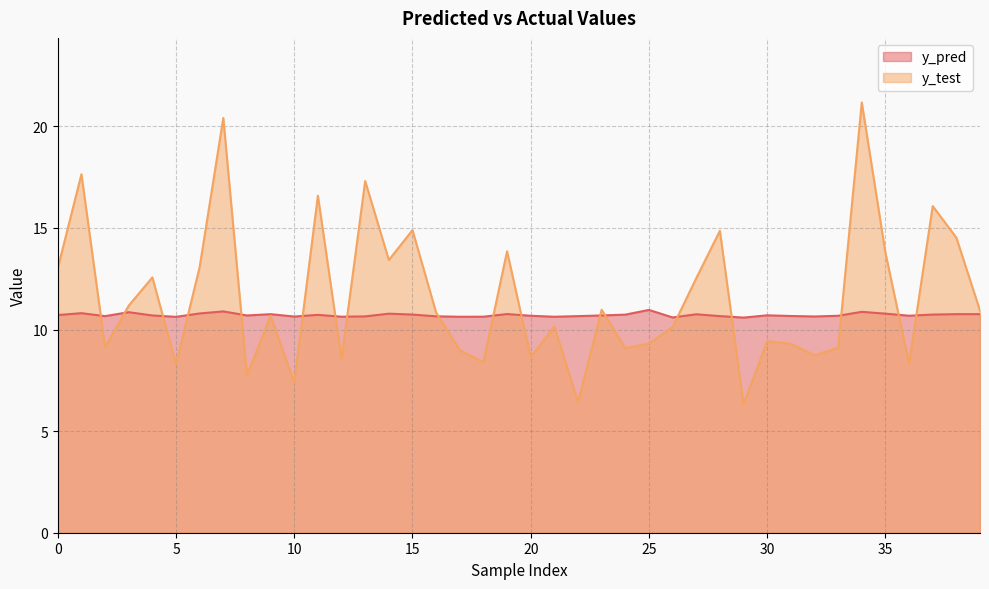

What is the difference between the highest and lowest values at 15?

4.2